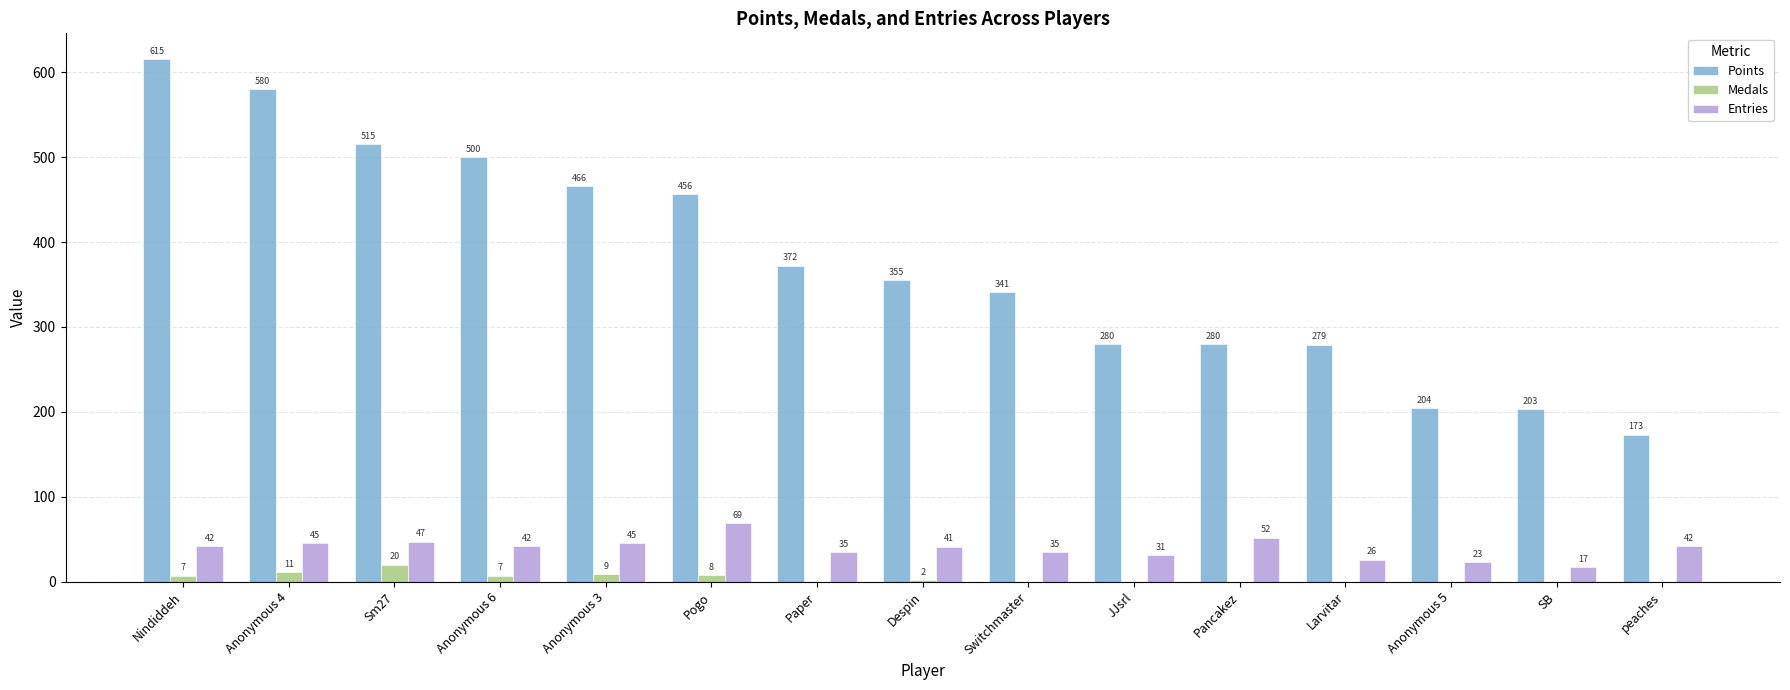

At which category does the chart reach its peak across all series?

Nindiddeh